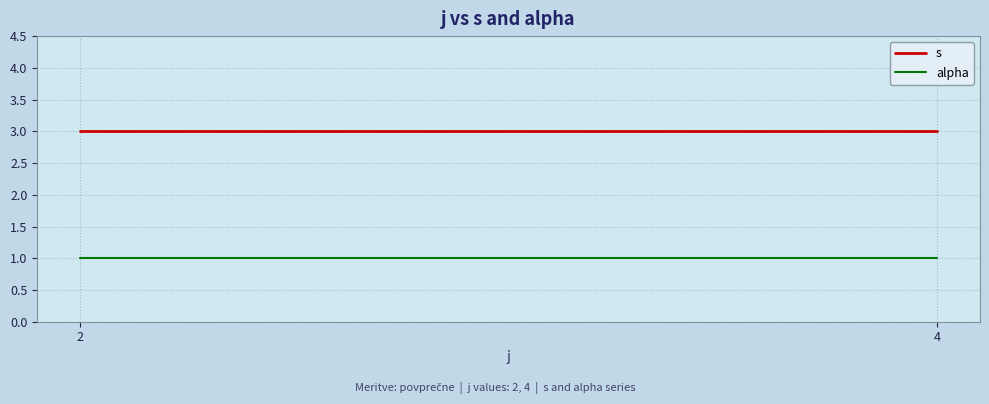

Between 2 and 4, which is larger?

2